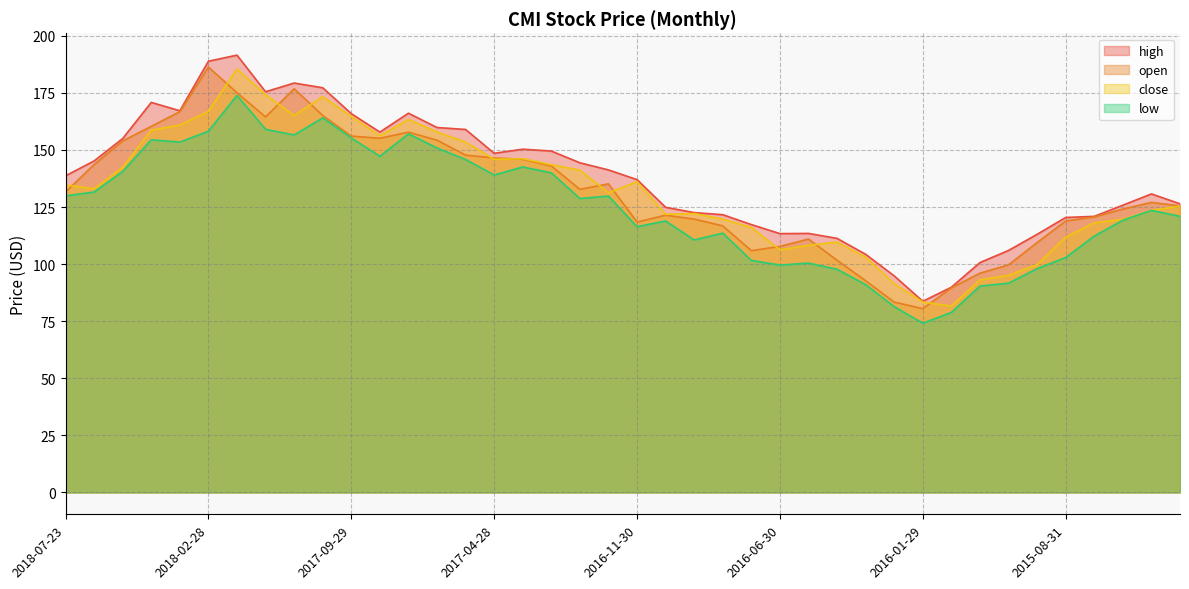

In low, how many points are higher than both neighbors (excluding endpoints)?

10